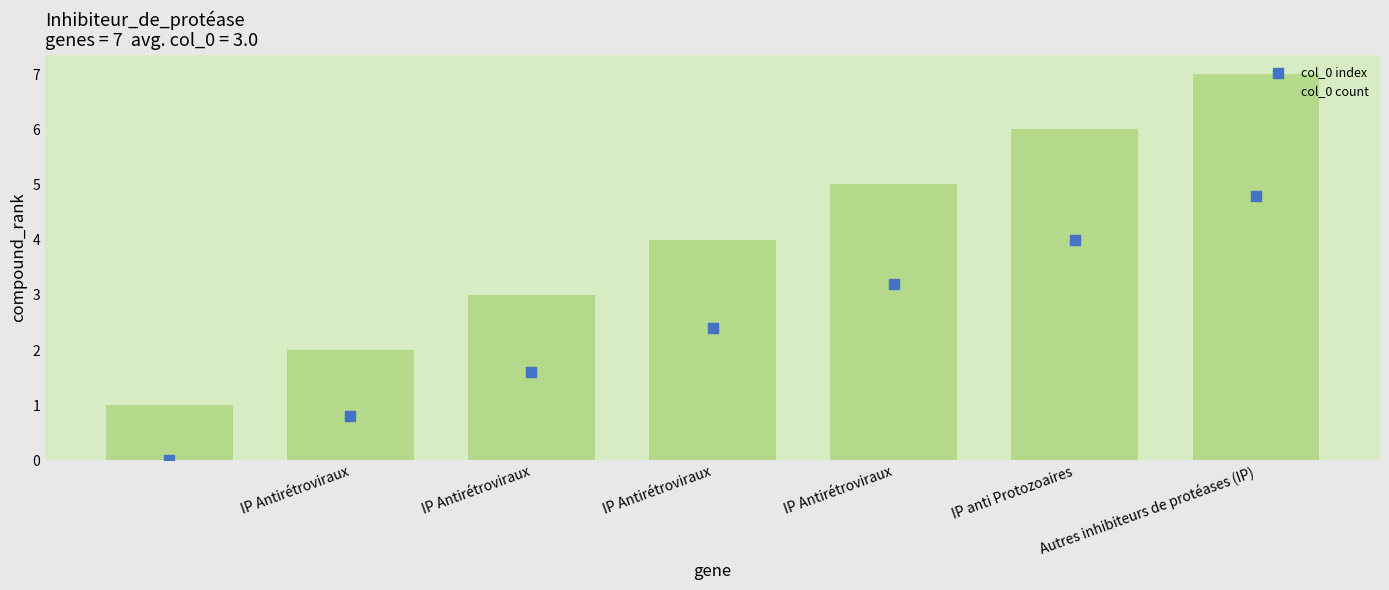

Which series has the widest spread of Y values?

col_0 count